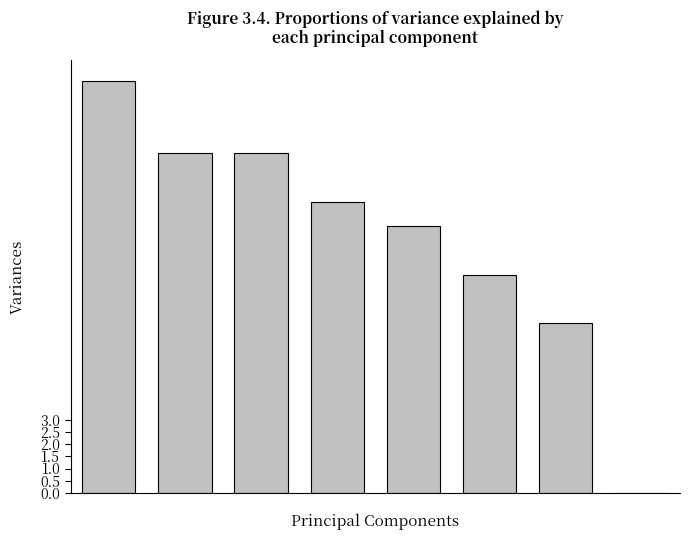

What is the maximum value shown in the chart?

17